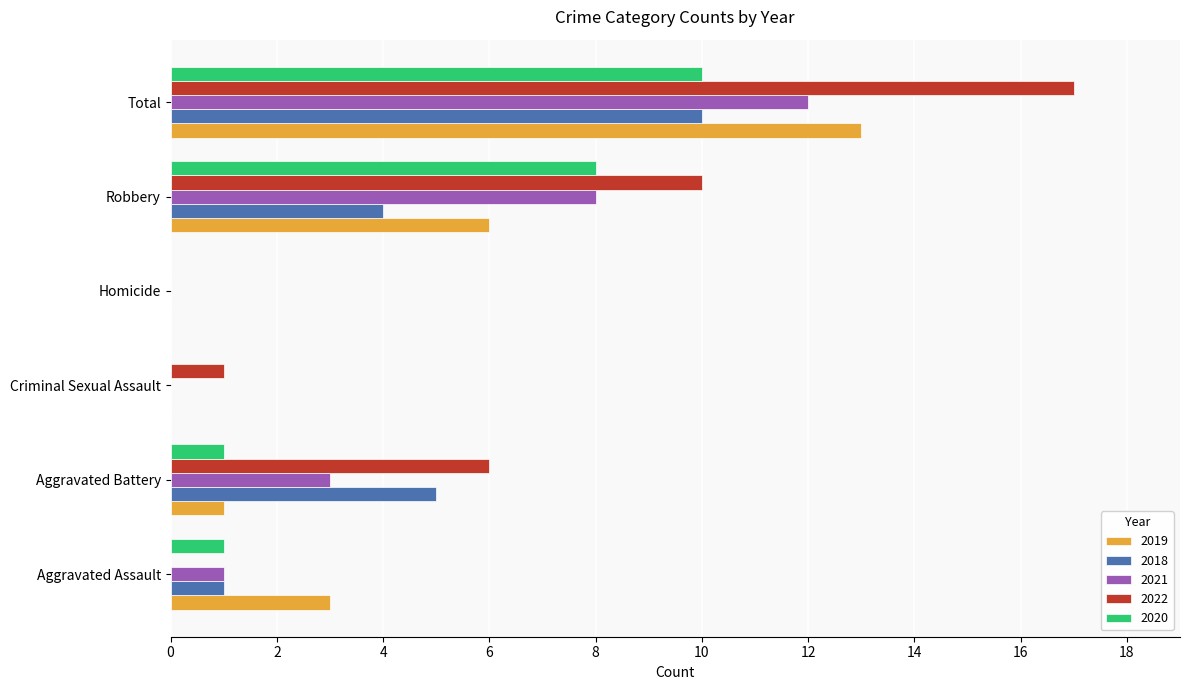

The value of 2020 at Robbery is 8. True or false?

True